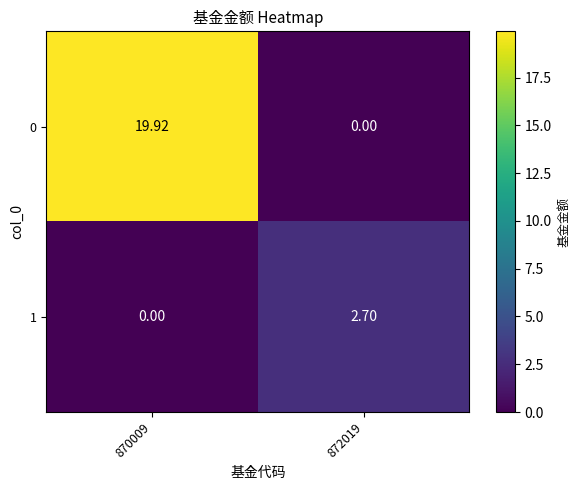

Is the value of 1 at 872019 greater than the value of 0 at 872019?

Yes